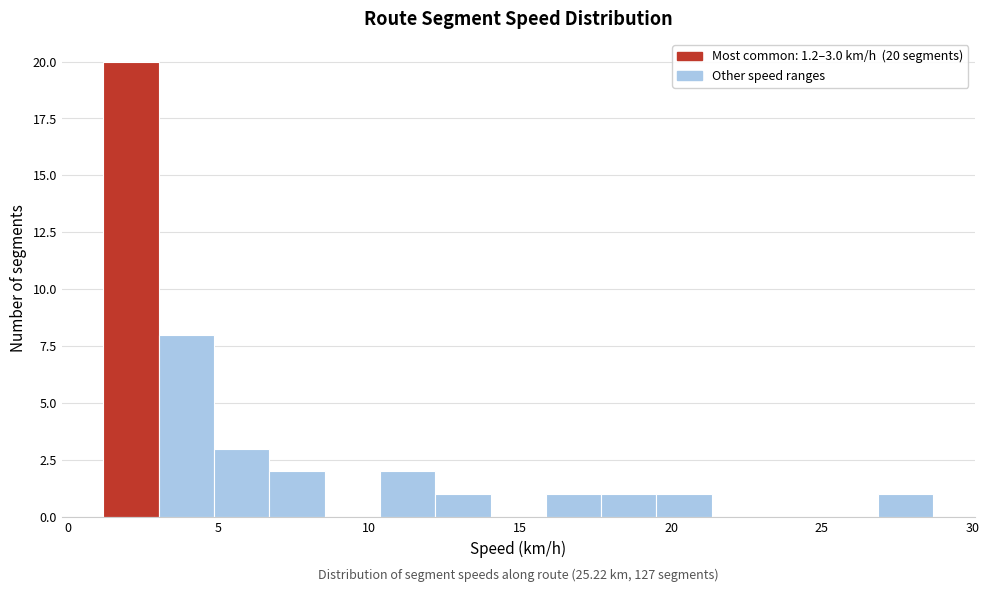

Around what value on the x-axis is the tallest bar? Give the approximate position of its centre, as read against the axis.

2.0